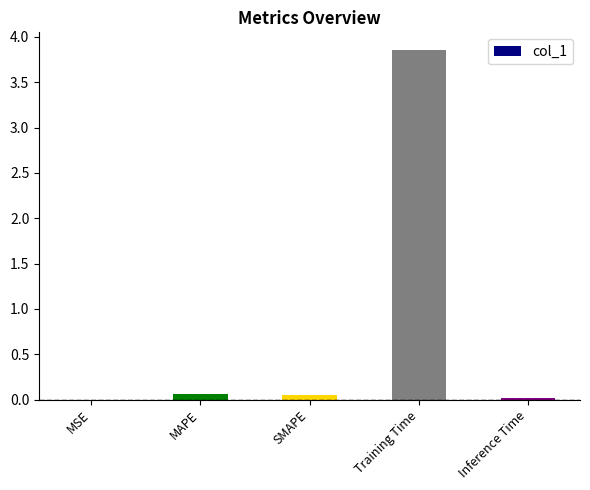

Which label corresponds to the largest value in the chart?

Training Time